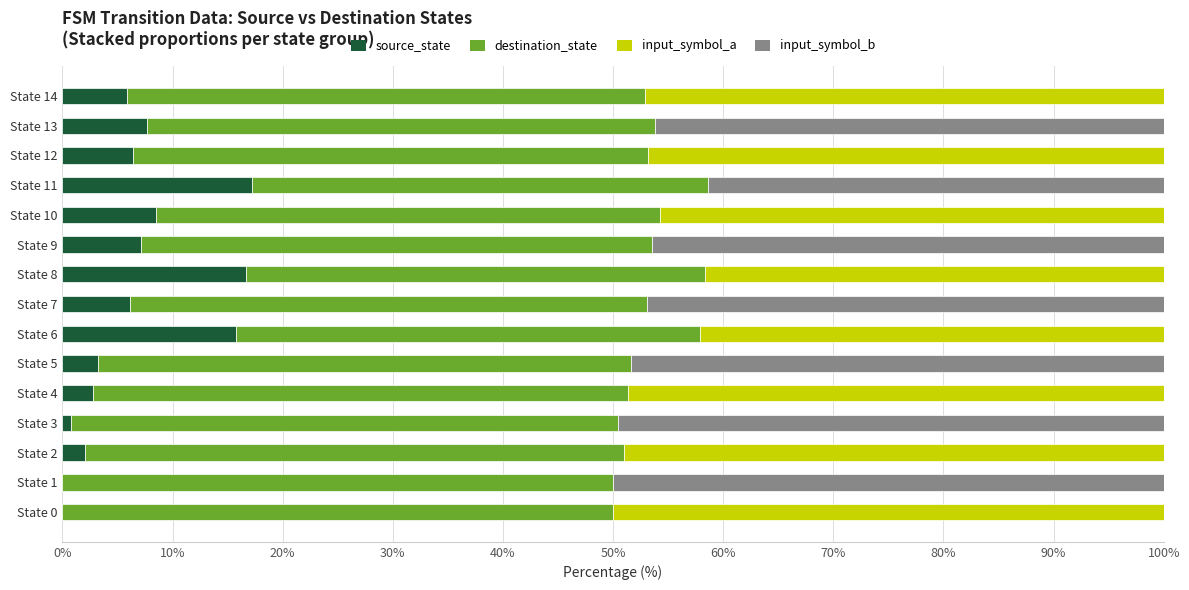

How many series are shown in this chart?

4